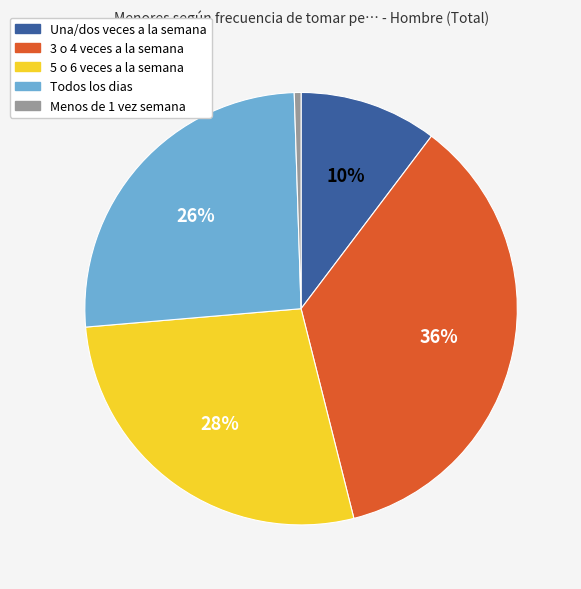

Is it true that 3 o 4 veces a la semana is 50% of the pie?

False